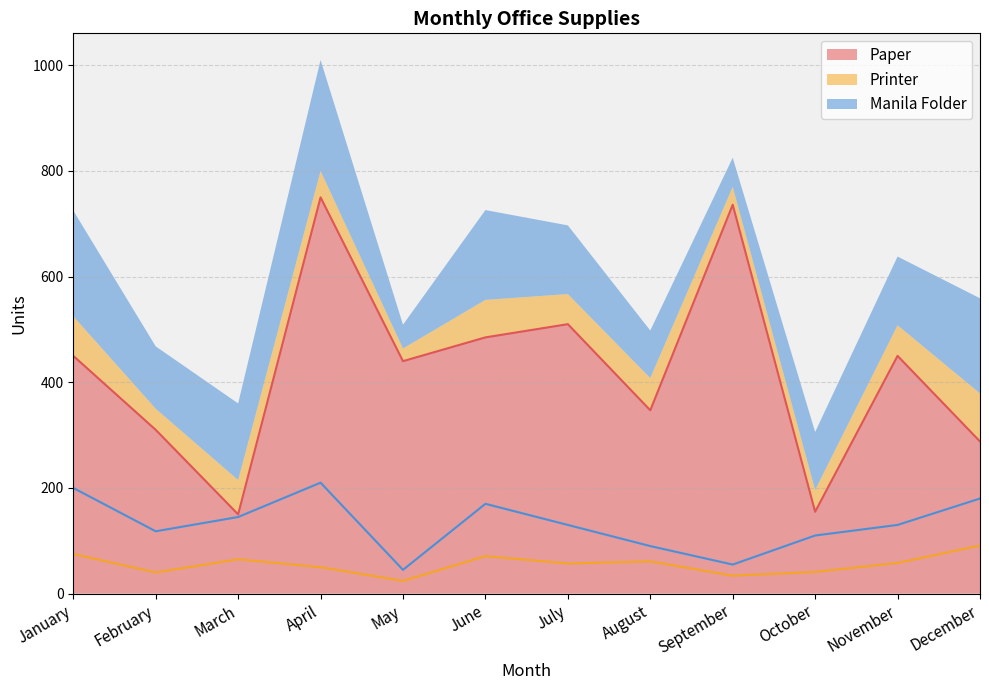

What is the value of the Paper point at the 3rd from the left?

150